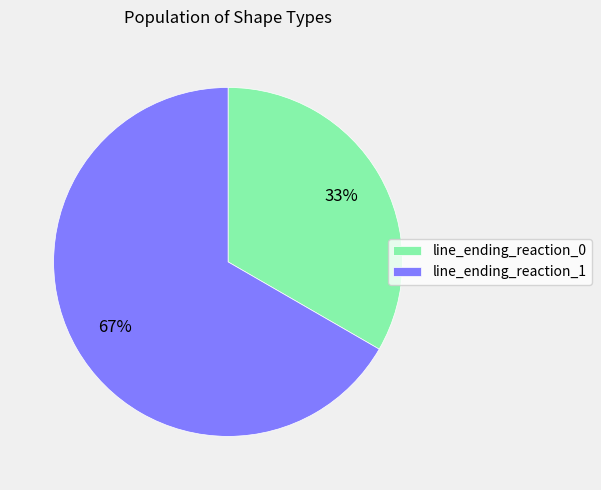

To the nearest percent, what portion does line_ending_reaction_0 represent?

33%